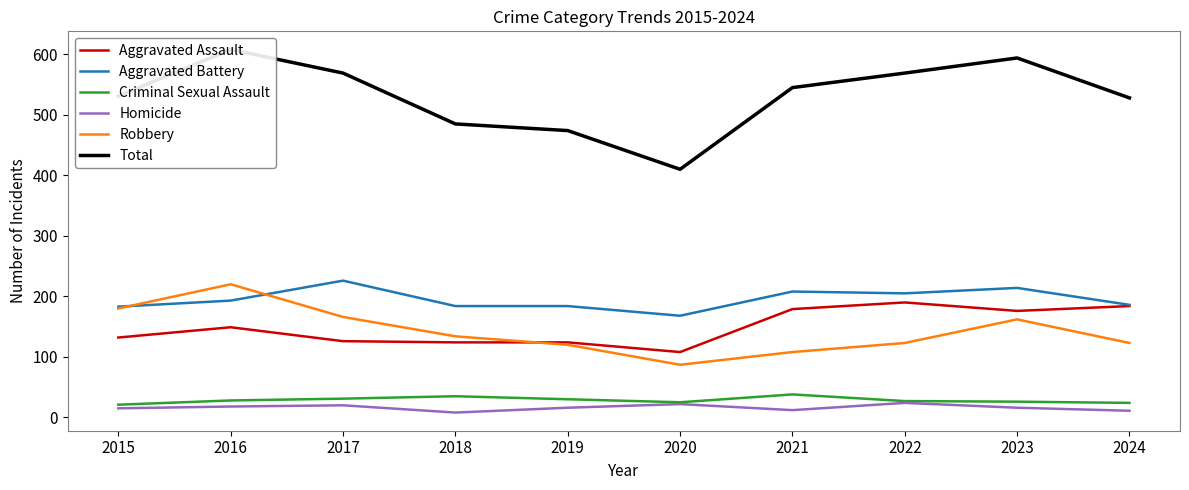

How many lines are shown in the chart?

6